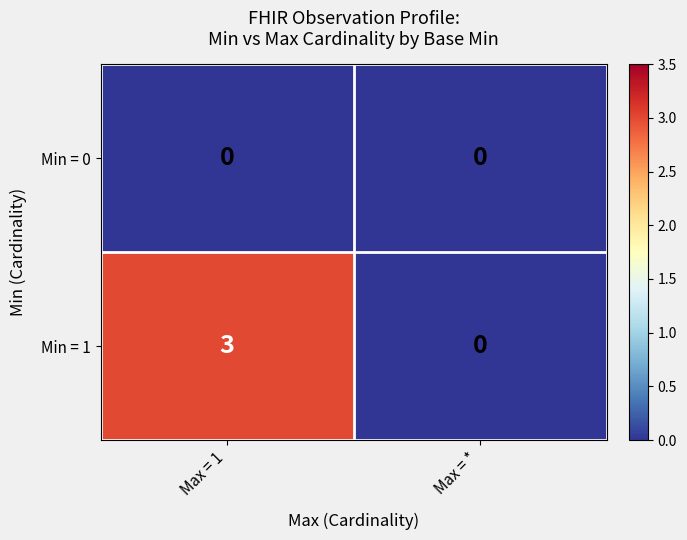

Is it true that Min = 1 equals 3 at Max = 1?

True